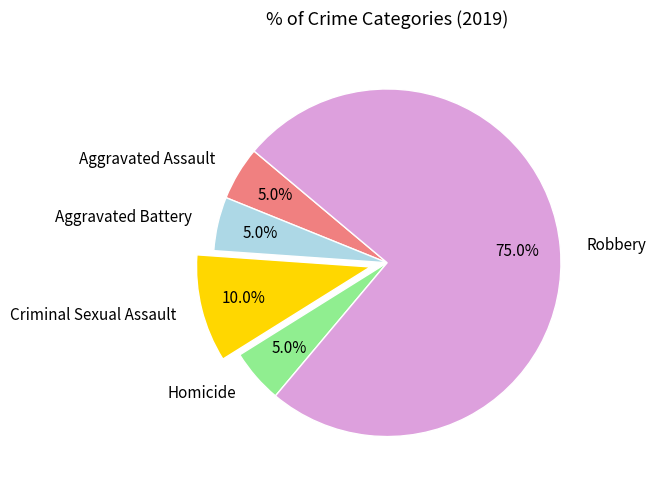

Which slice is the largest?

Robbery